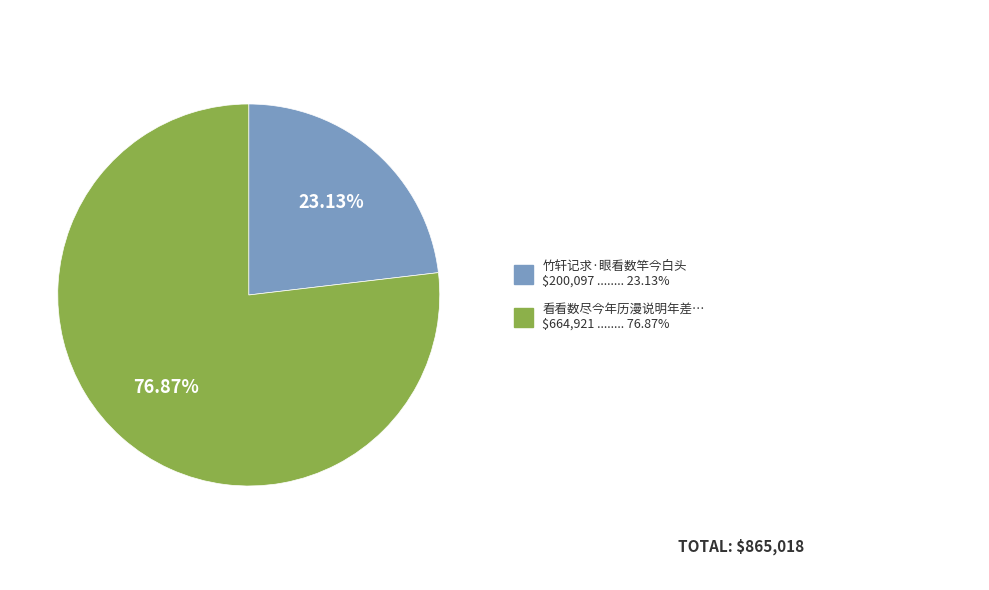

Does any single category account for the majority?

Yes